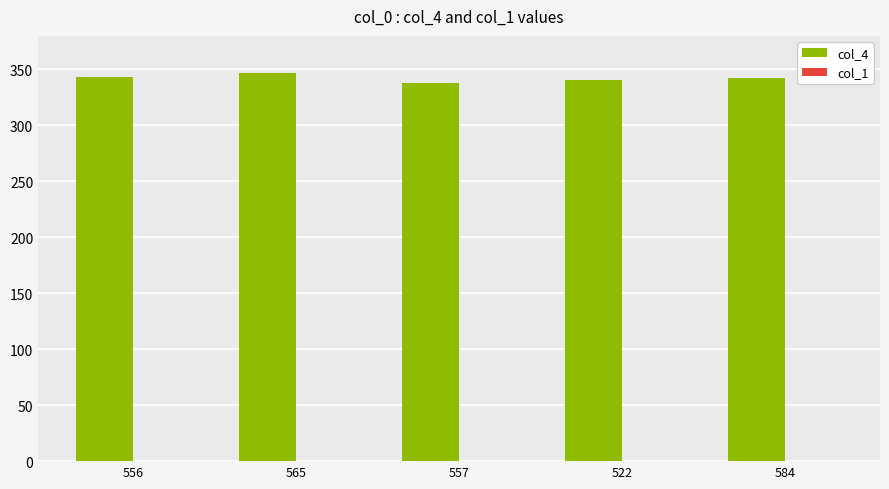

The value of col_4 at 557 is 524.8. True or false?

False